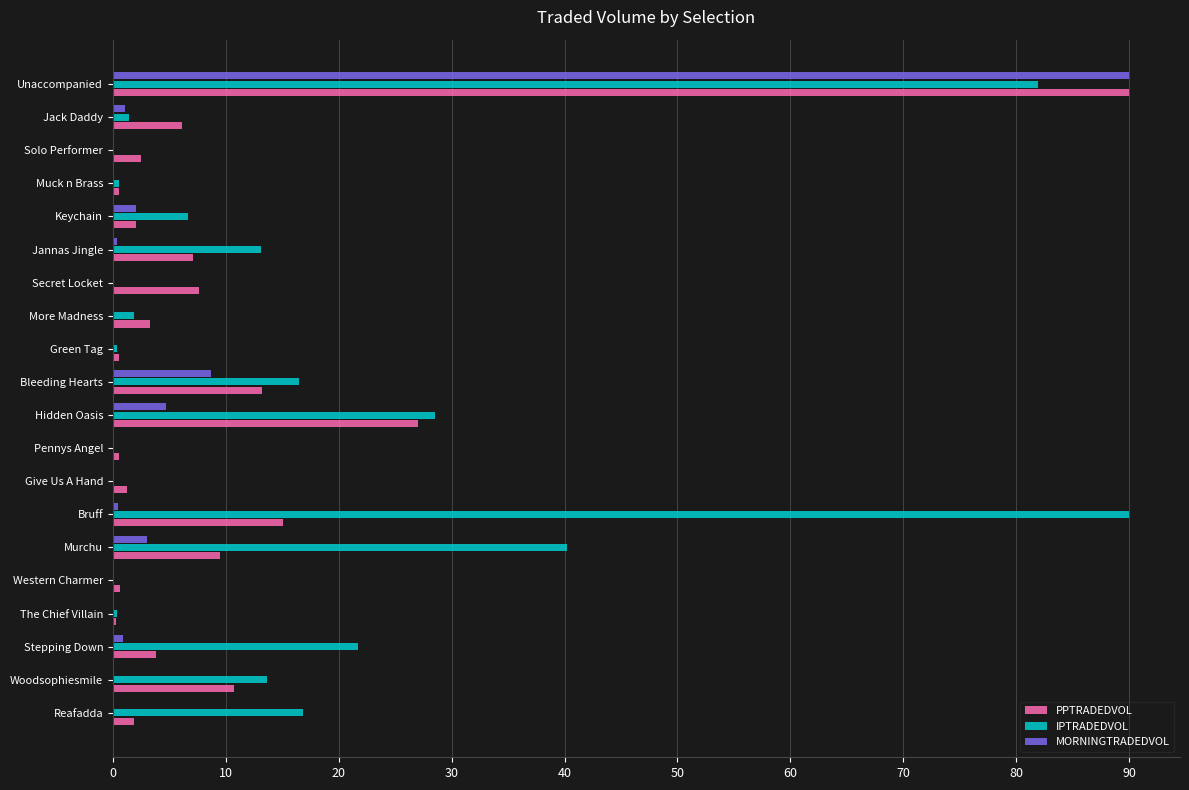

At which category is the sum across all series the highest?

Unaccompanied